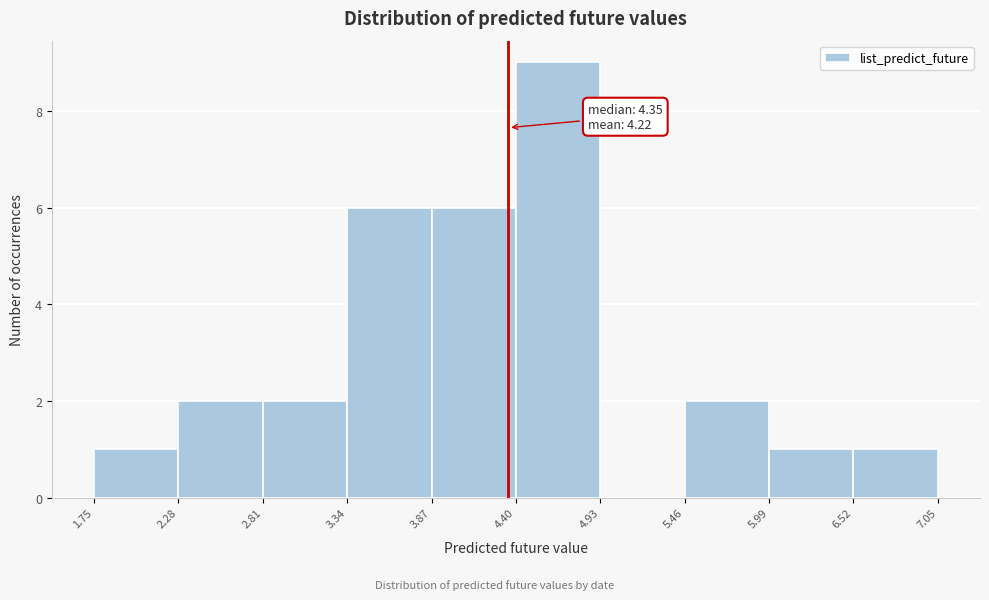

Which range on the x-axis has the tallest bar?

4.40 to 4.93